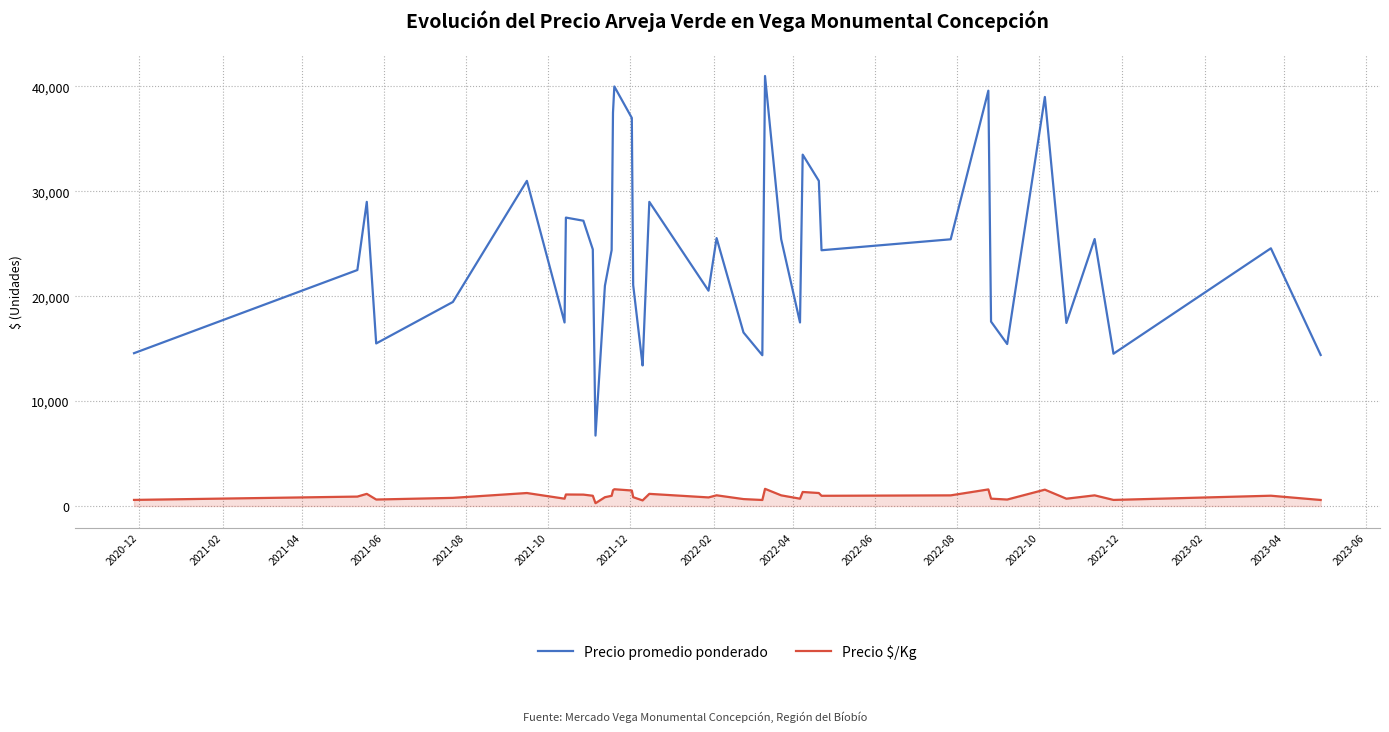

List the series in order of their peak value, highest first.

Precio promedio ponderado, Precio $/Kg